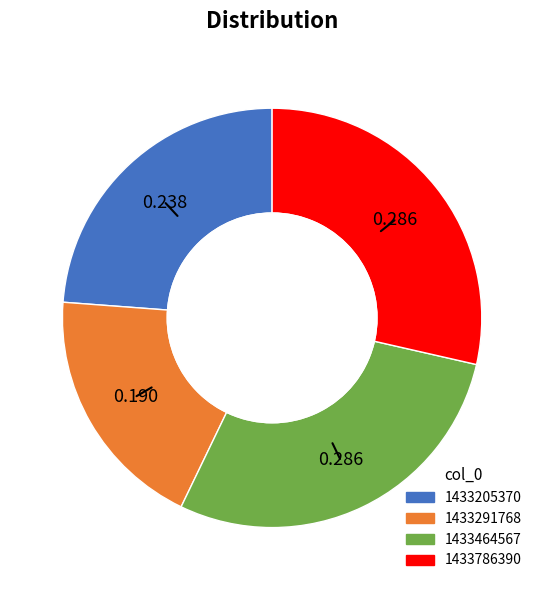

Is 1433786390 the majority of the pie?

No